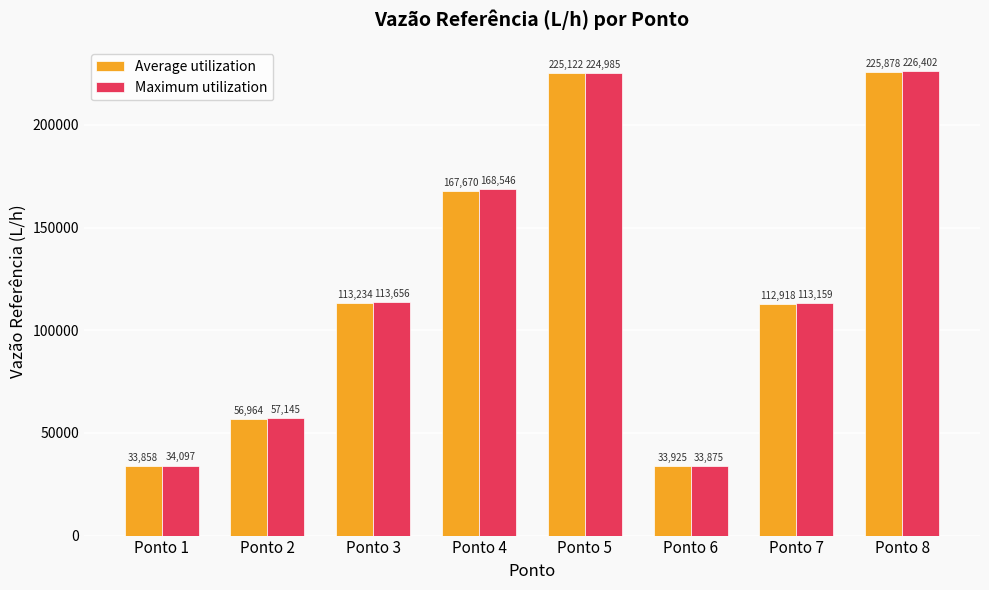

What is the total value across all series at Ponto 6?

67799.6